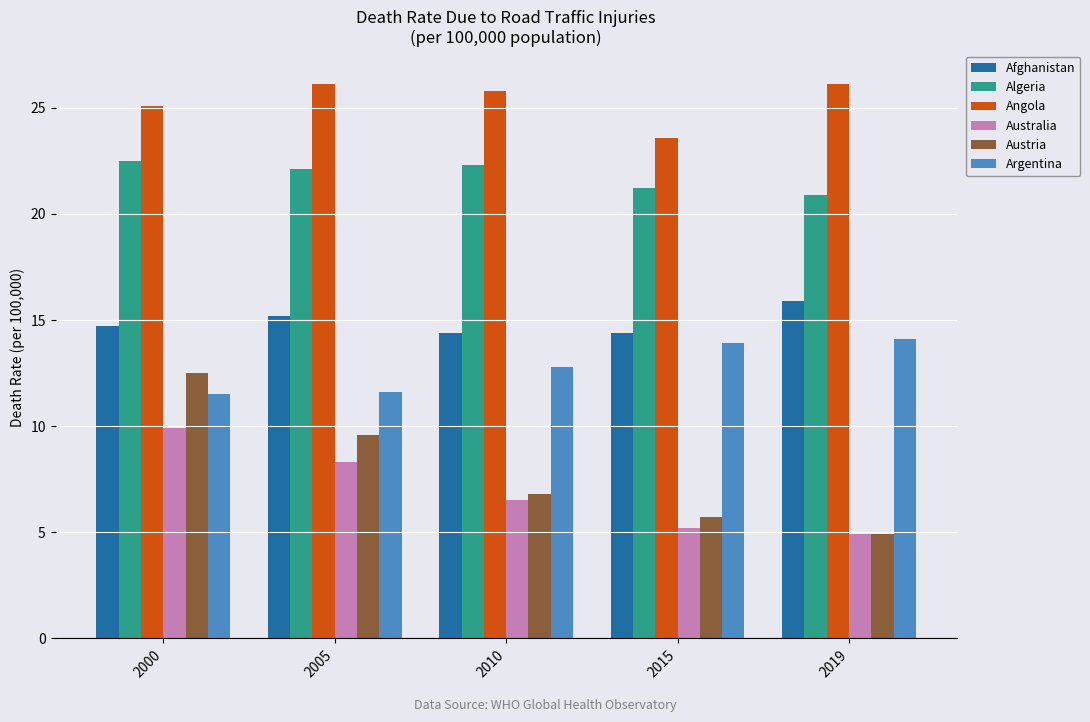

What is the total value across all series at 2015?

84.0